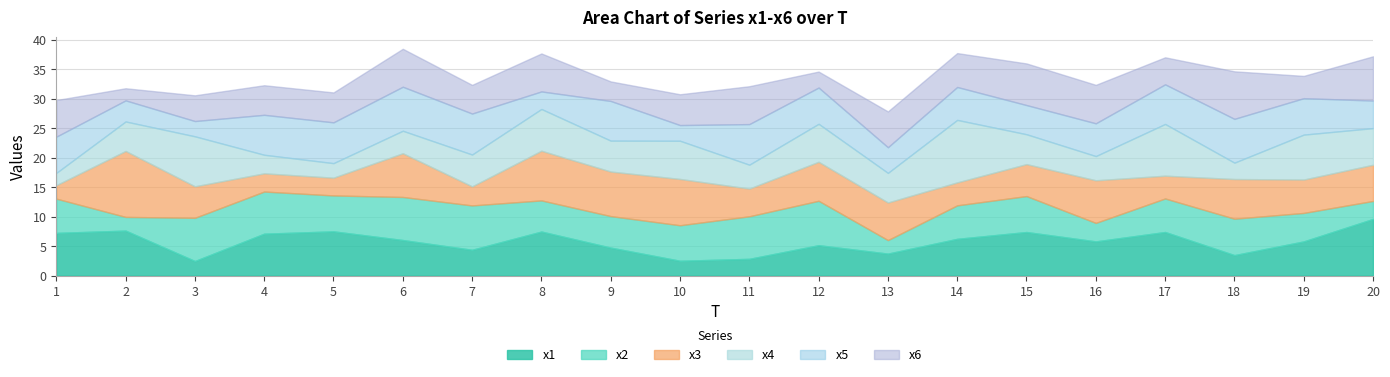

What is the greatest value displayed?

11.2